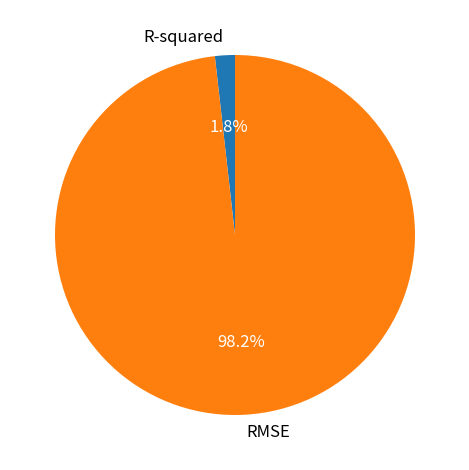

To the nearest percent, what percentage of the pie is RMSE?

98%